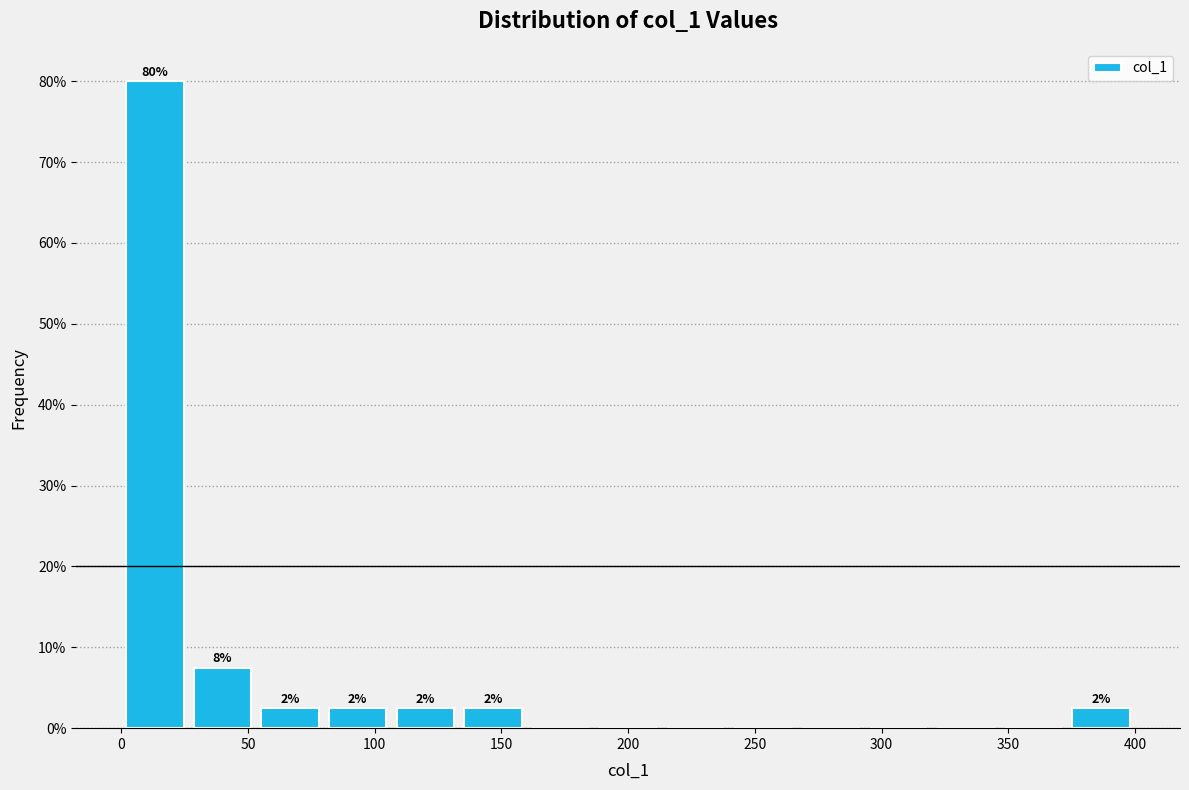

Which range on the x-axis has the tallest bar?

0 to 25